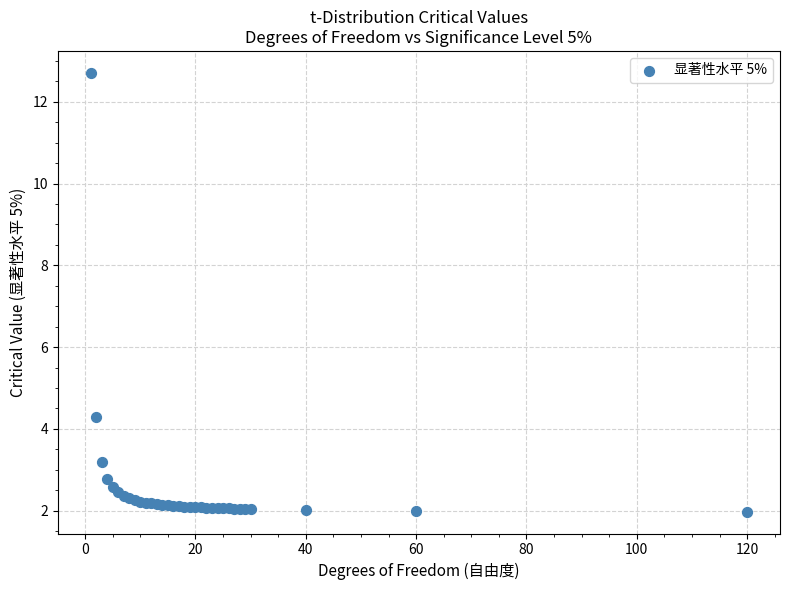

What Y value in the scatter plot is closest to 7?

4.3